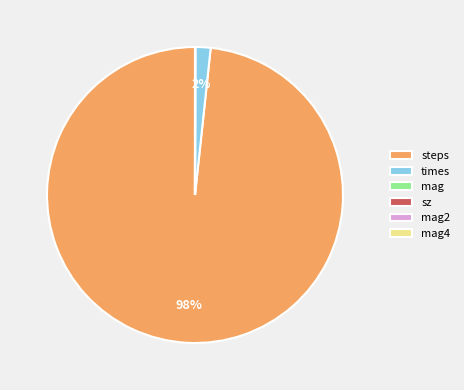

What is the largest slice in the pie chart?

steps